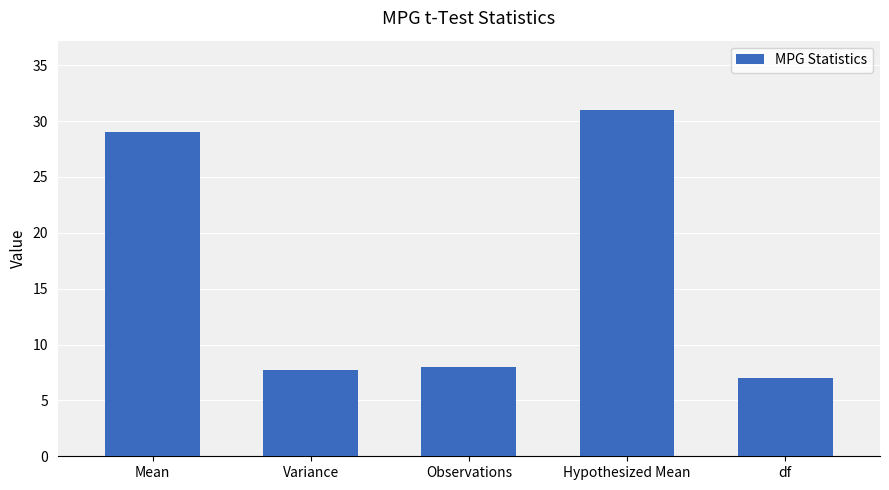

What is the difference between the maximum and second lowest values?

23.3